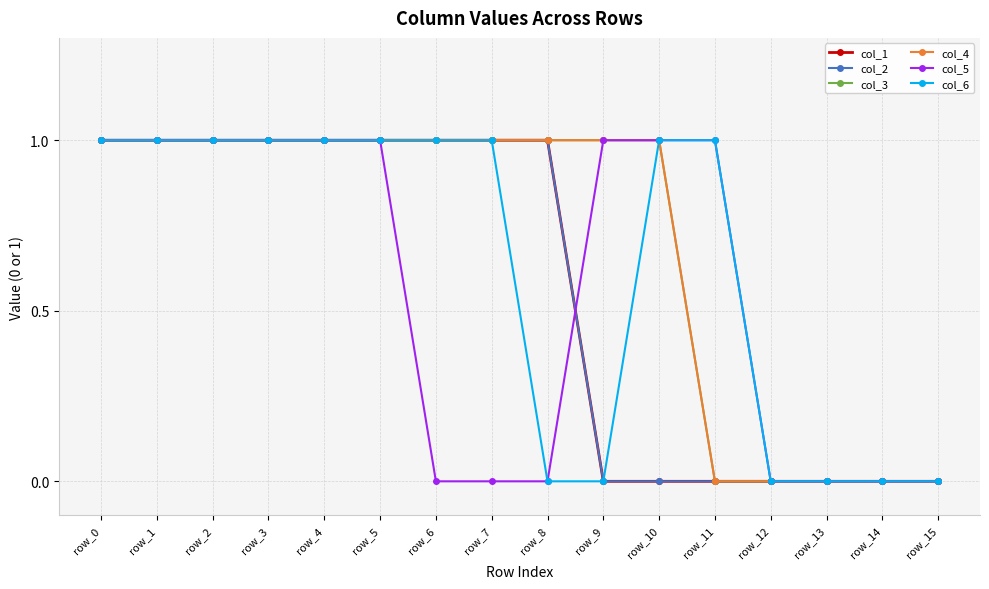

How many lines are shown in the chart?

6